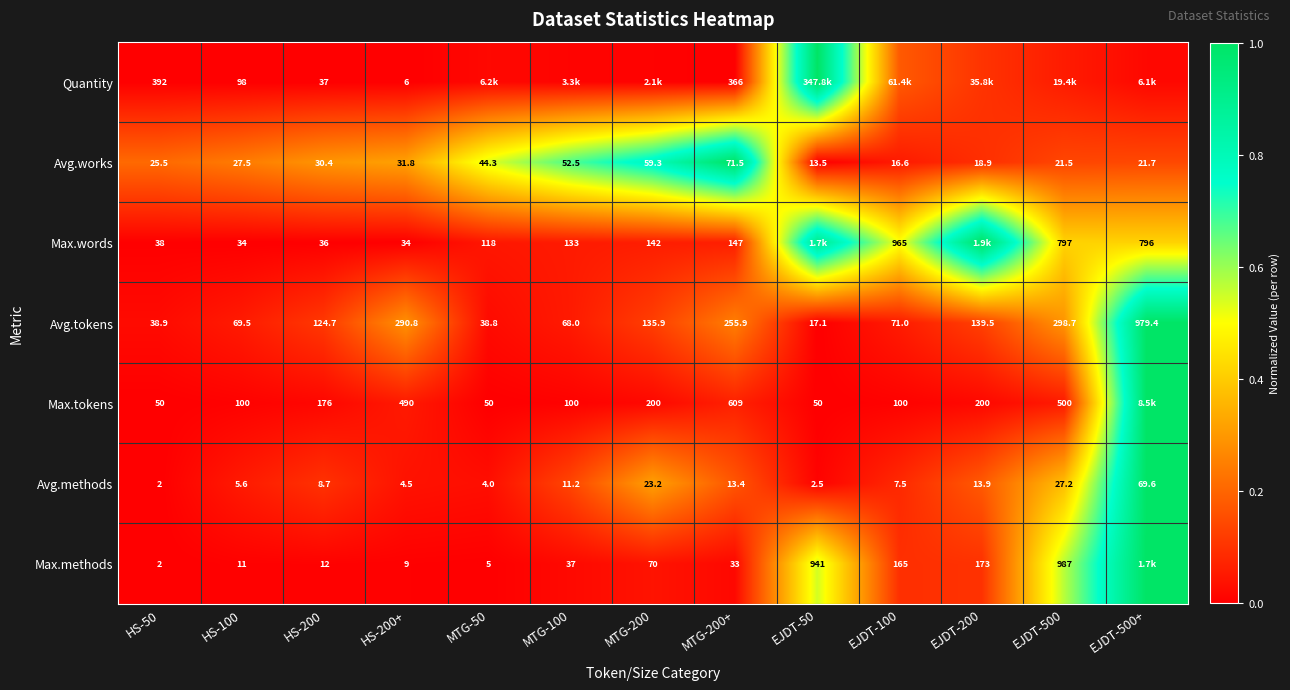

The value of Avg.works at MTG-200 is 1.2. True or false?

False